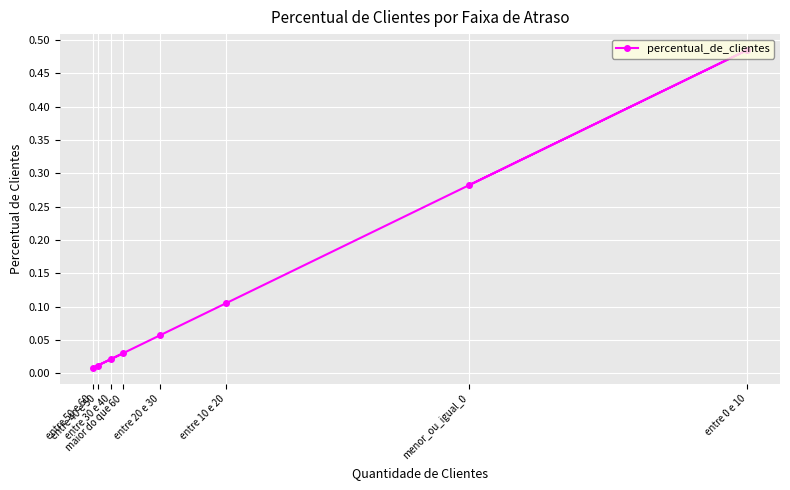

Between entre 40 e 50 and entre 0 e 10, which is larger?

entre 0 e 10